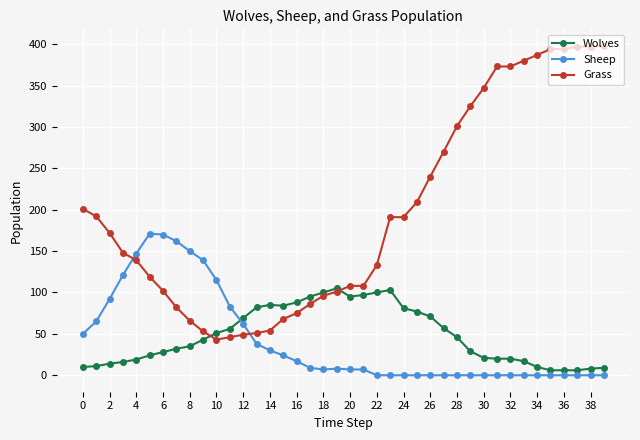

What are all the series names shown in the legend?

Wolves, Sheep, Grass